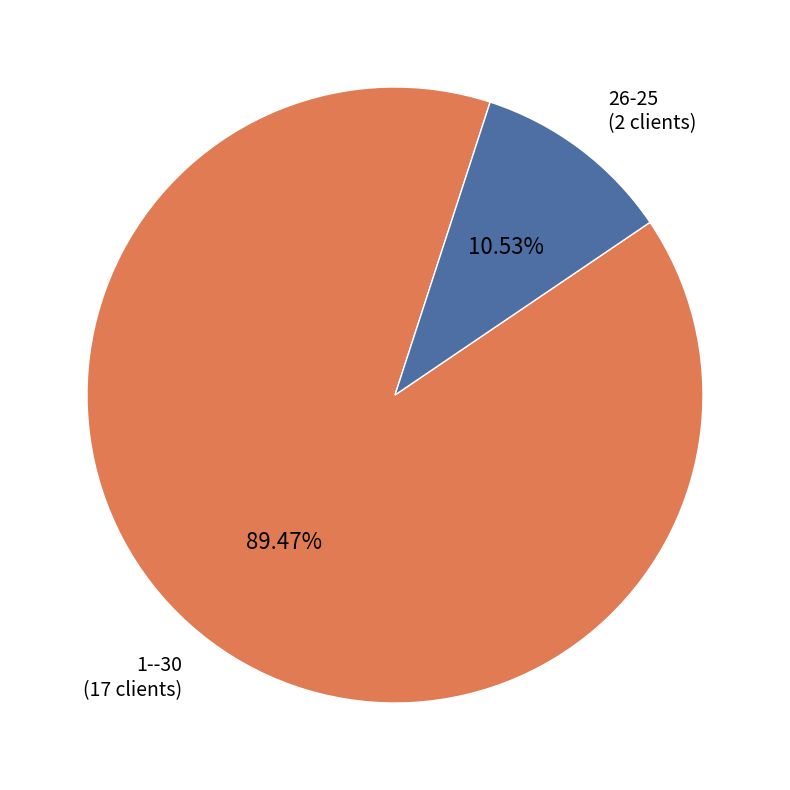

True or false: 1--30 accounts for 89% of the total.

True